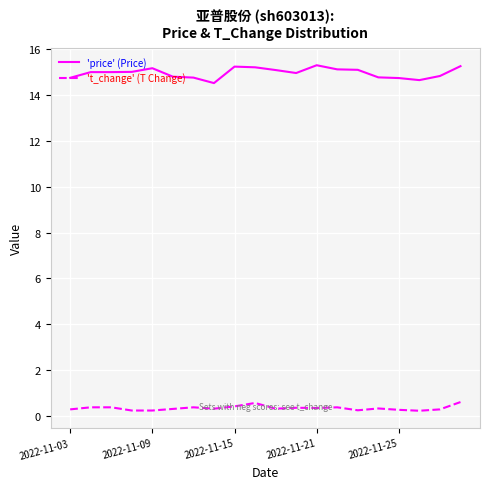

What is the difference between the maximum and minimum values in the 't_change' (T Change) series?

0.4